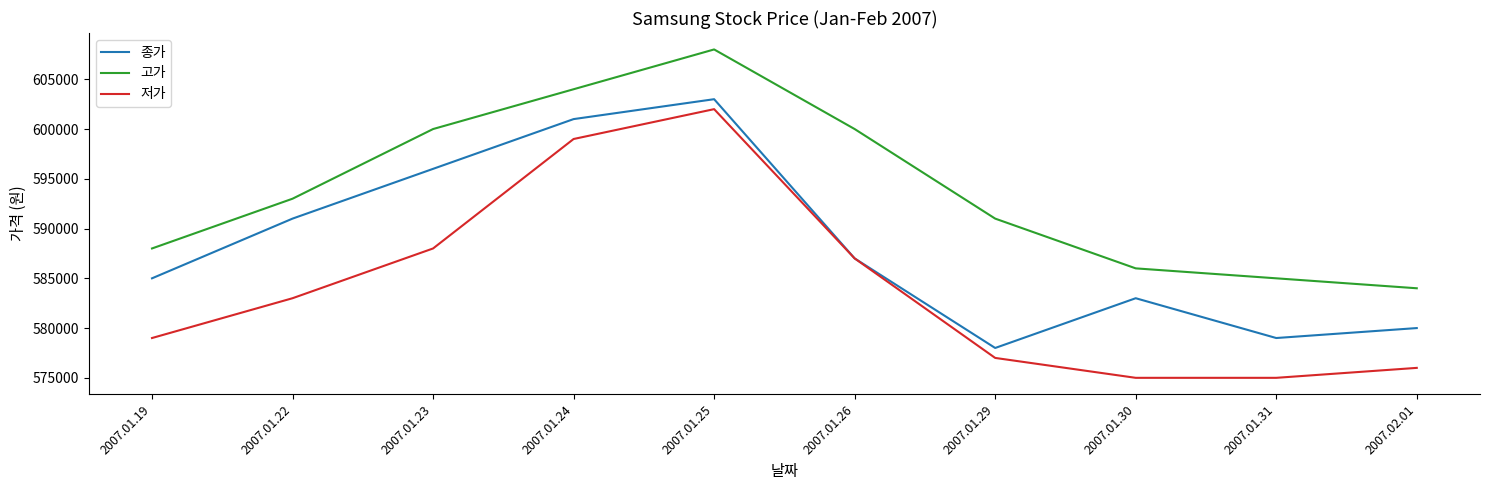

Which label corresponds to the largest value in the chart?

2007.01.25